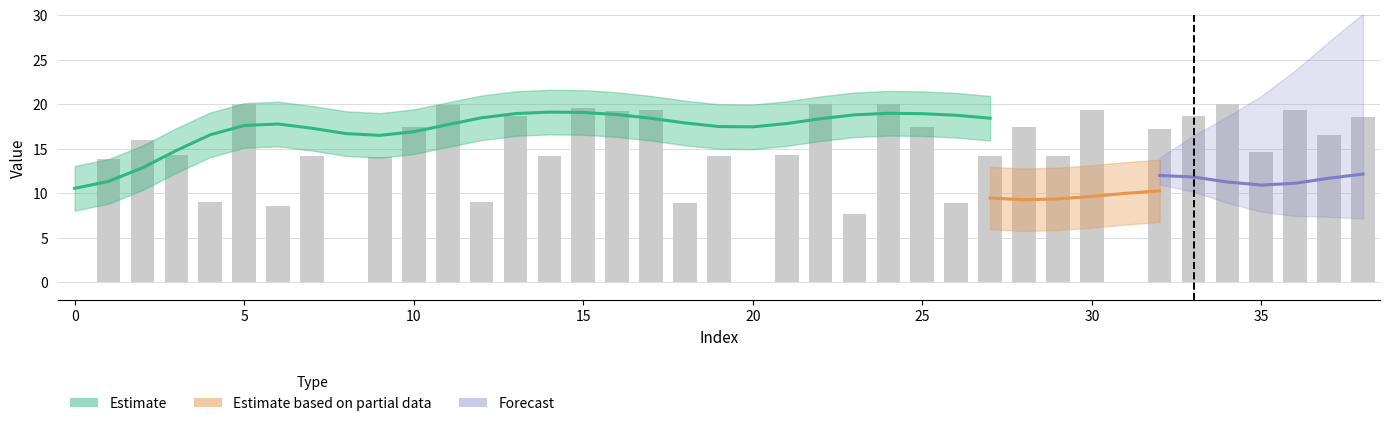

Which category has the highest value across all series?

5